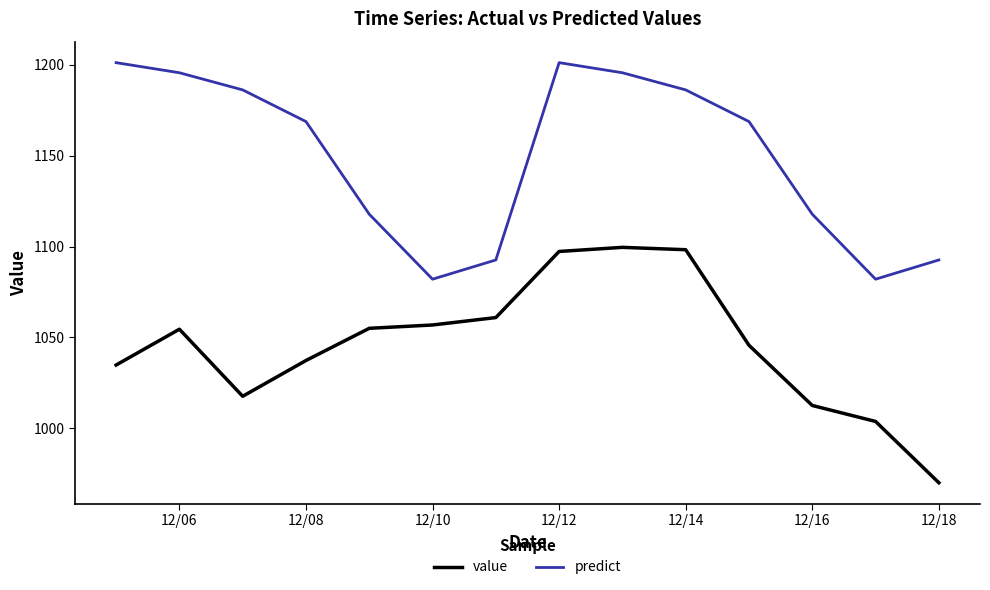

True or false: predict and value cross at least once.

False